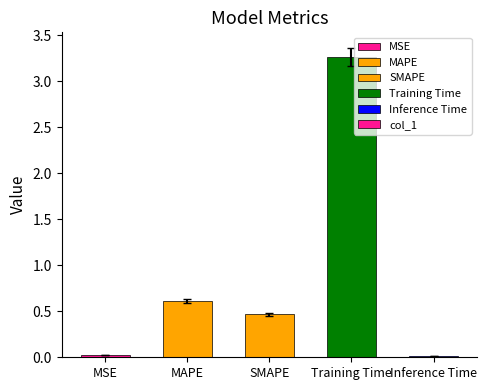

What is the greatest value displayed?

3.3